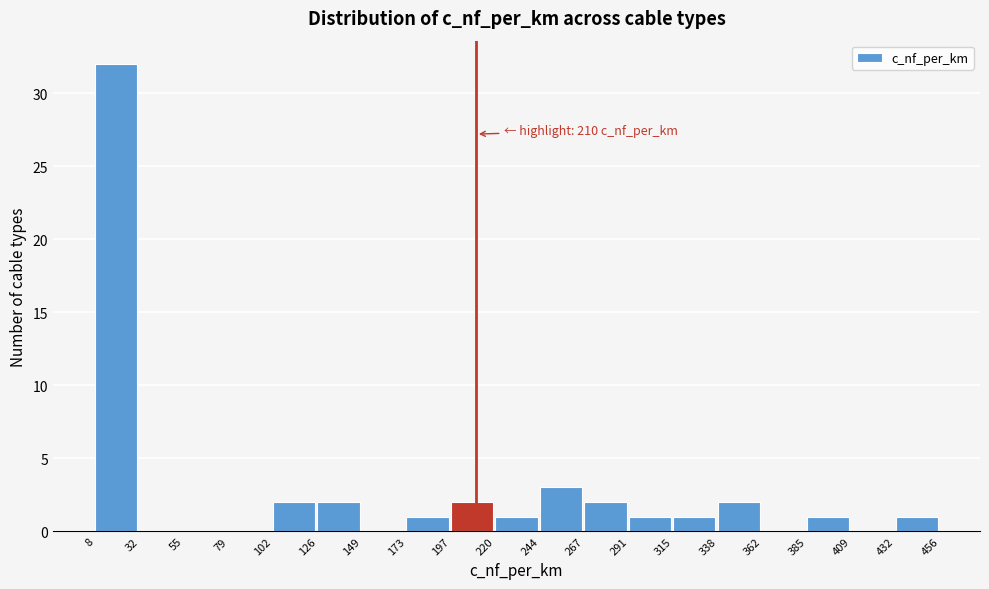

Which range on the x-axis has the tallest bar?

8 to 32